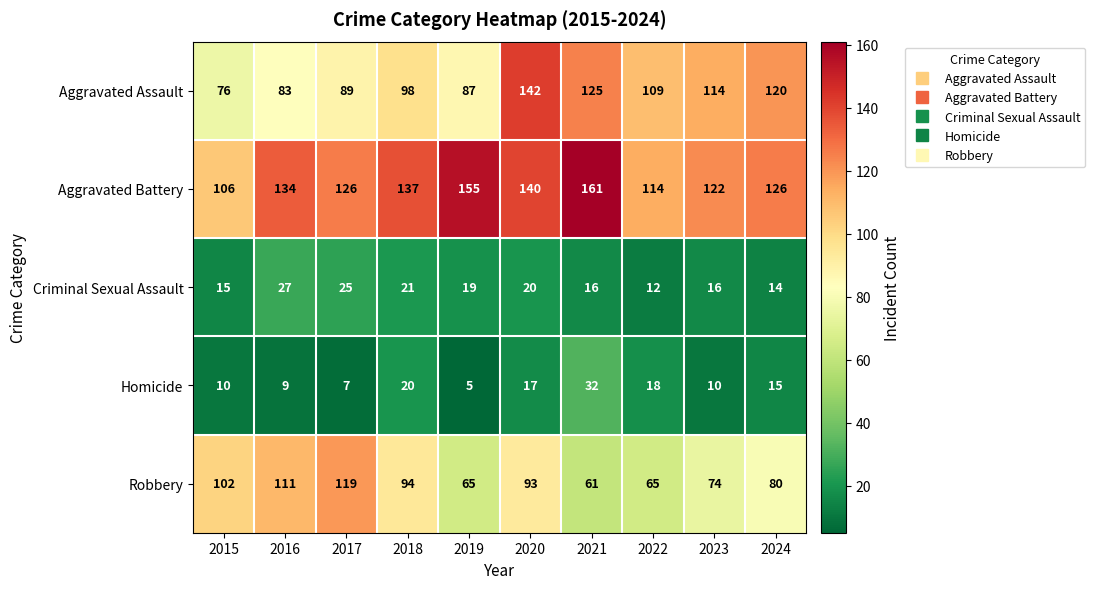

Which label corresponds to the smallest value in the chart?

2019